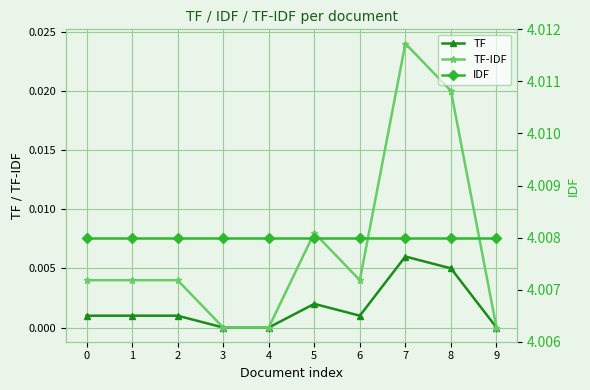

Which series has the widest spread of values?

TF-IDF